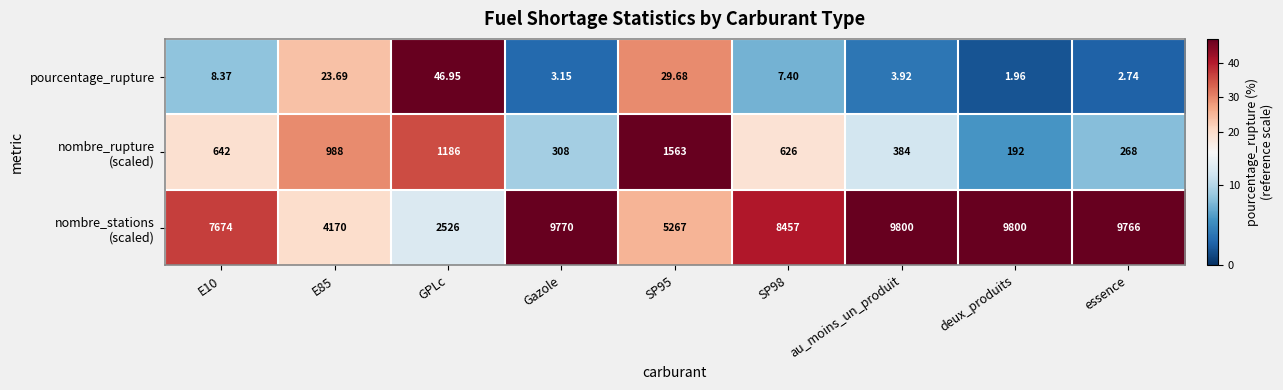

At which category is the sum across all series the highest?

au_moins_un_produit